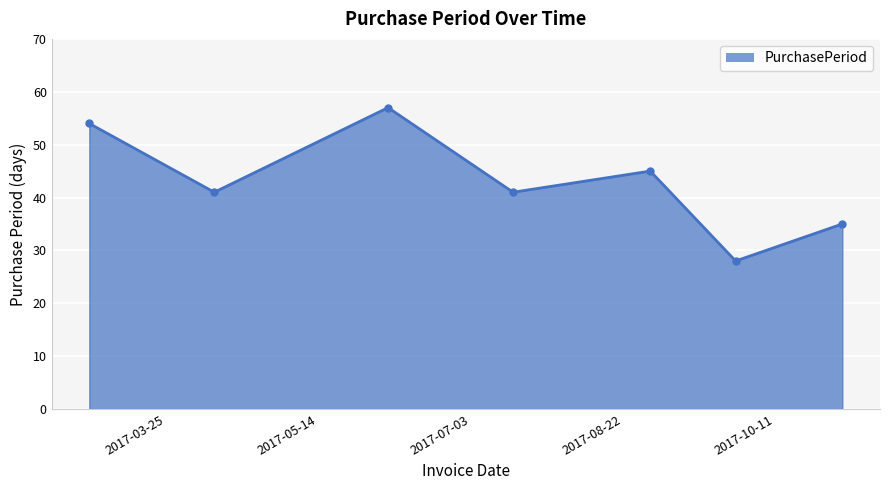

Reading left to right, extract all data points from this chart.

54	41	57	41	45	28	35